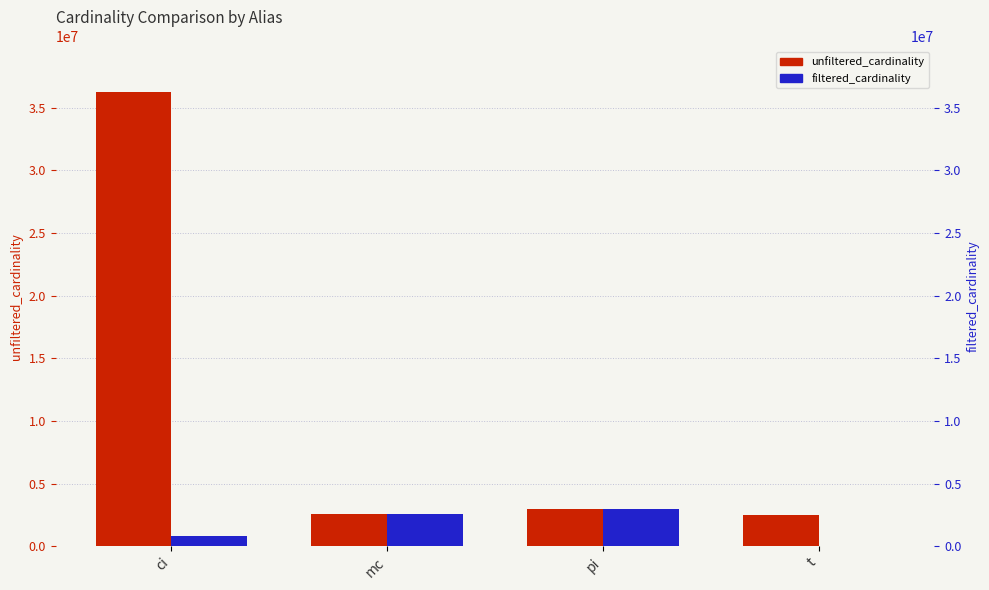

Reading left to right, transcribe all the data shown in this chart.

unfiltered_cardinality: 36244344	2609129	2963664	2528312
filtered_cardinality: 836701	2609129	2963664	2